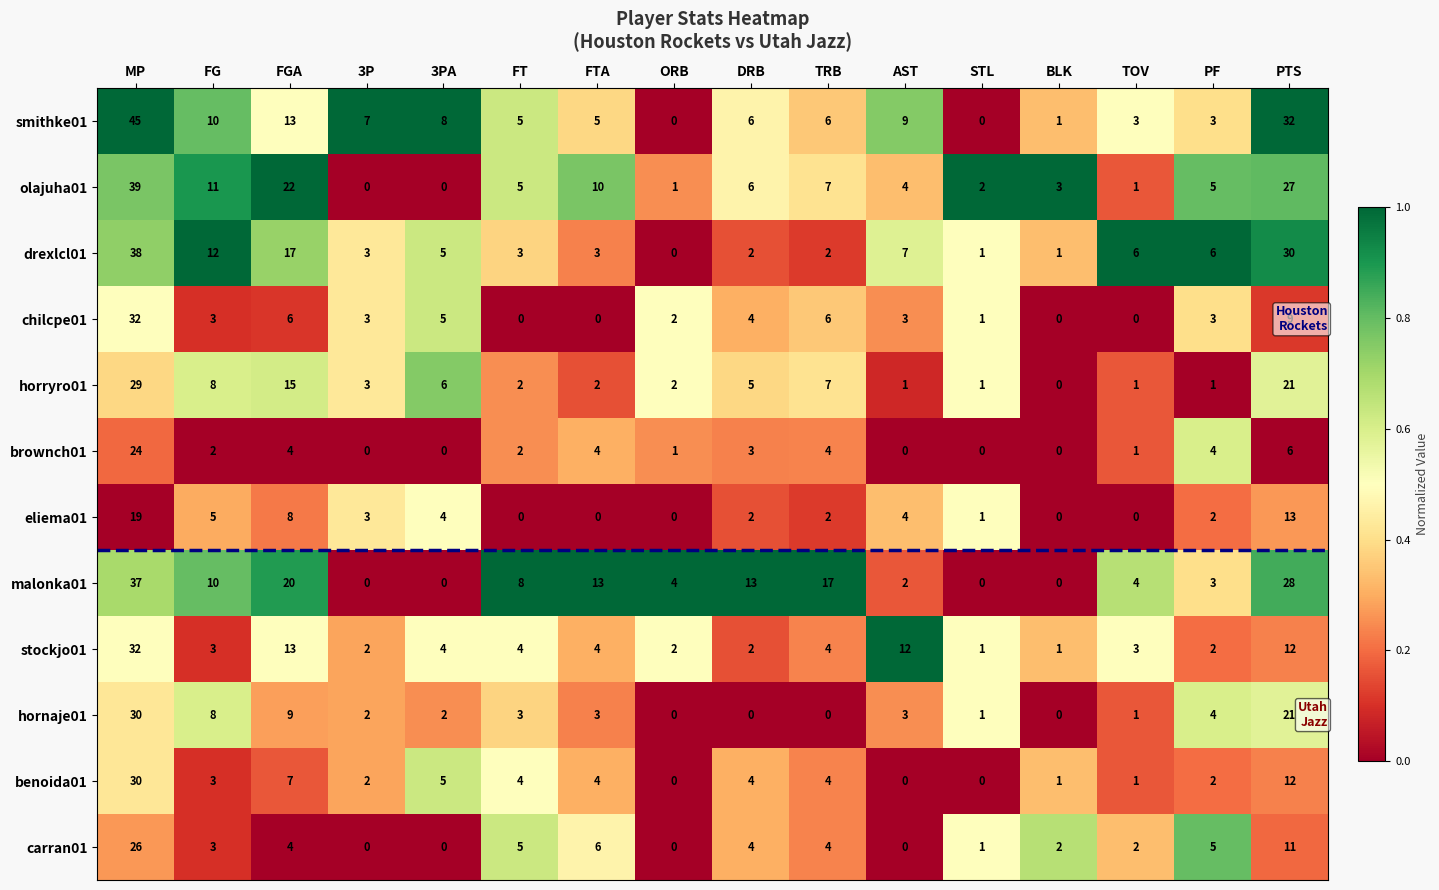

What is the average value of the brownch01 series?

3